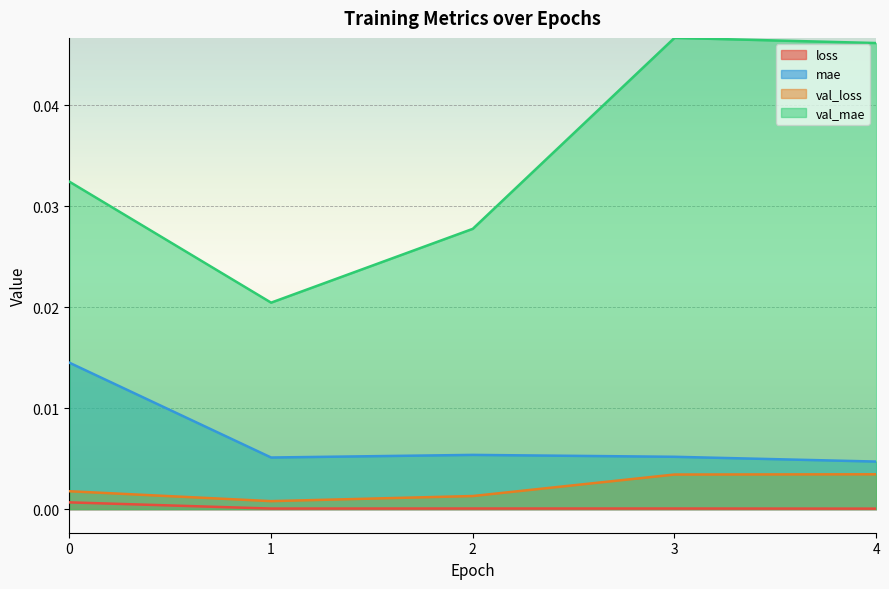

At which category is the sum across all series the highest?

3